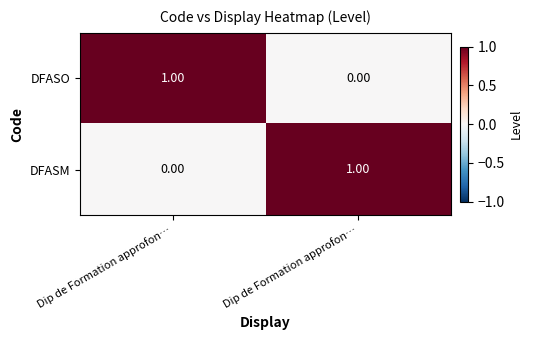

How many values in DFASO are above zero?

1